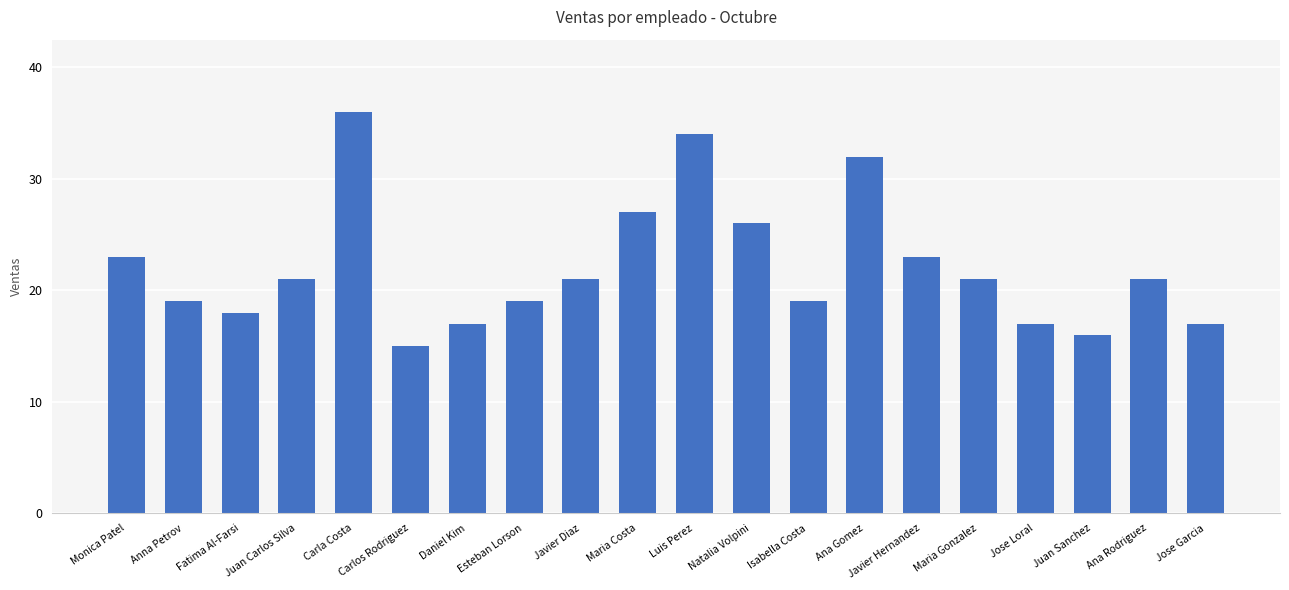

Is it true that the value at Luis Perez is 22?

False